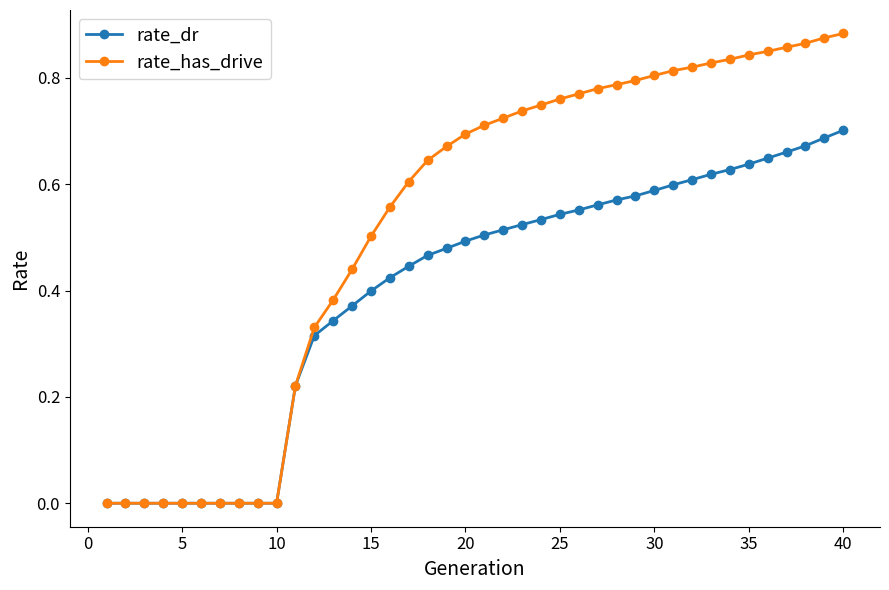

Rank the series by their average value, from highest to lowest.

rate_has_drive, rate_dr